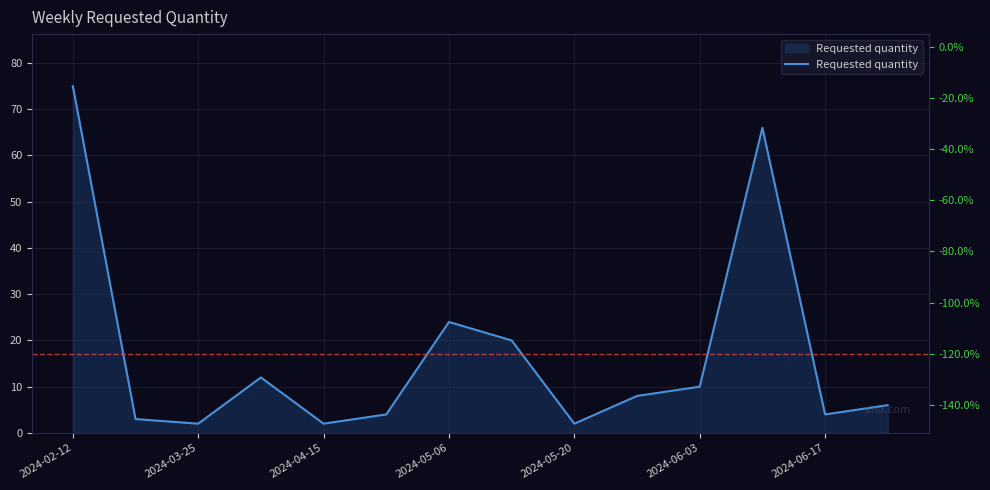

What value does the data have at 2024-06-03, to the nearest 5?

10